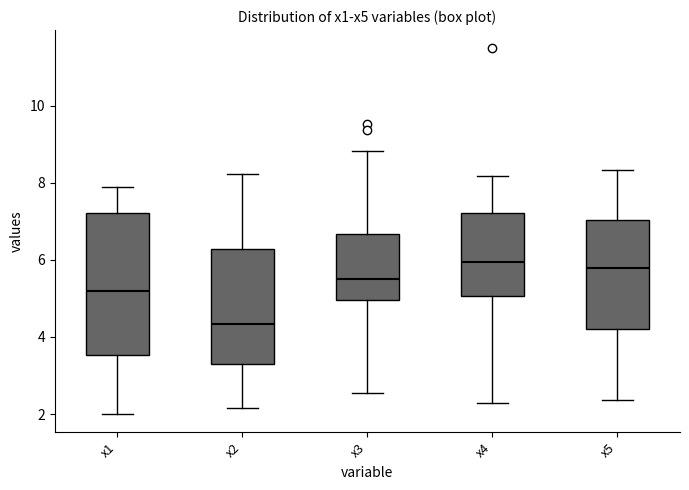

Reading left to right, read every box against the y-axis: the position of its median line, the range the box covers, and the ends of its whiskers. The values are not printed on the chart, so give them approximately, as read against the axis.

x1: median 5.2, box 3.6 to 7.2, whiskers 2.0 to 7.8
x2: median 4.4, box 3.2 to 6.2, whiskers 2.2 to 8.2
x3: median 5.6, box 5.0 to 6.6, whiskers 2.6 to 8.8
x4: median 6.0, box 5.0 to 7.2, whiskers 2.2 to 8.2
x5: median 5.8, box 4.2 to 7.0, whiskers 2.4 to 8.4